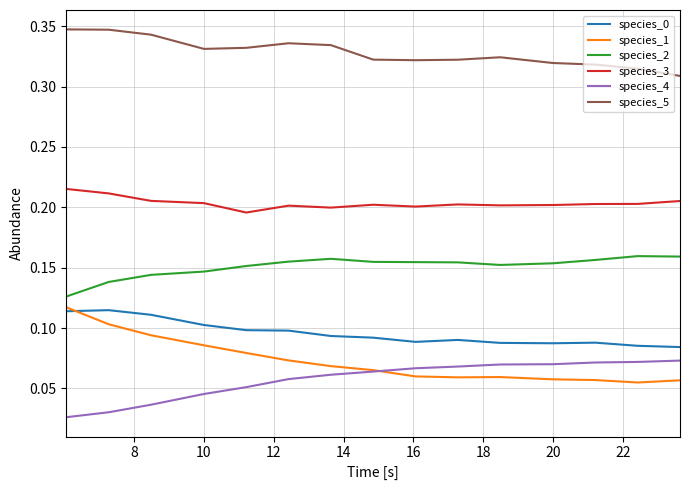

Which series has the largest total across all categories?

species_5